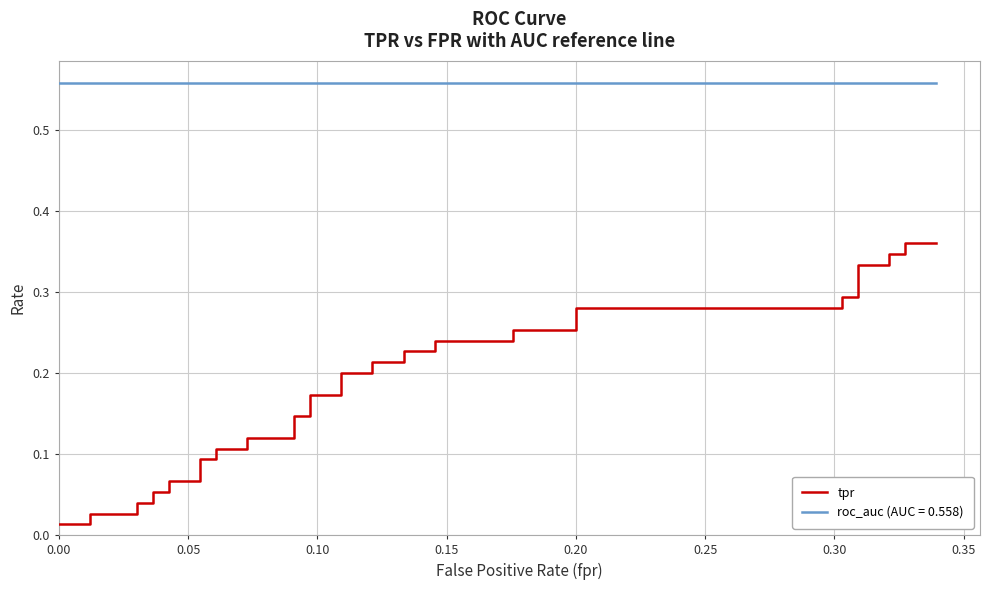

Reading right to left, extract all data points from this chart.

0.4	0.4	0.3	0.3	0.3	0.3	0.3	0.3	0.3	0.3	0.3	0.3	0.2	0.2	0.2	0.2	0.2	0.2	0.2	0.2	0.2	0.2	0.1	0.1	0.1	0.1	0.1	0.1	0.1	0.1	0.1	0.1	0.1	0.1	0.0	0.0	0.0	0.0	0.0	0.0